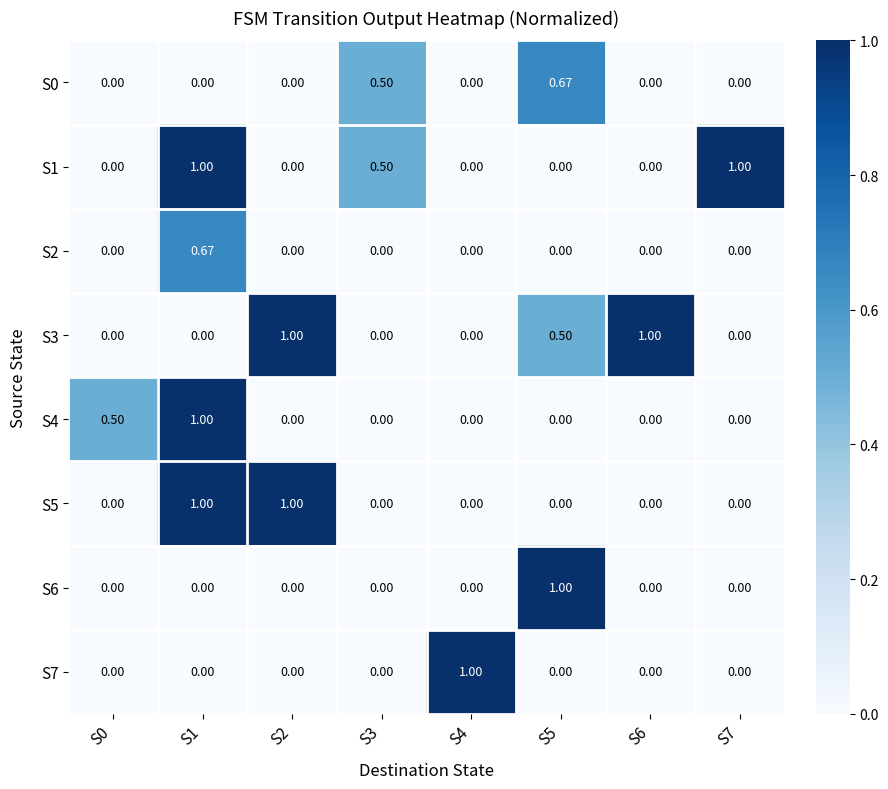

Is the value of S0 at S3 greater than the value of S6 at S0?

Yes